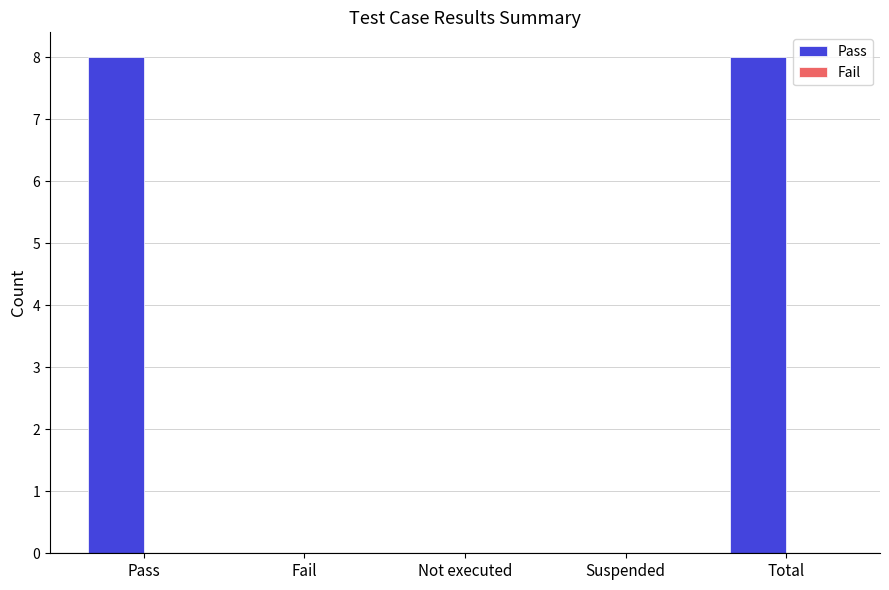

The value at Pass is 11. True or false?

False